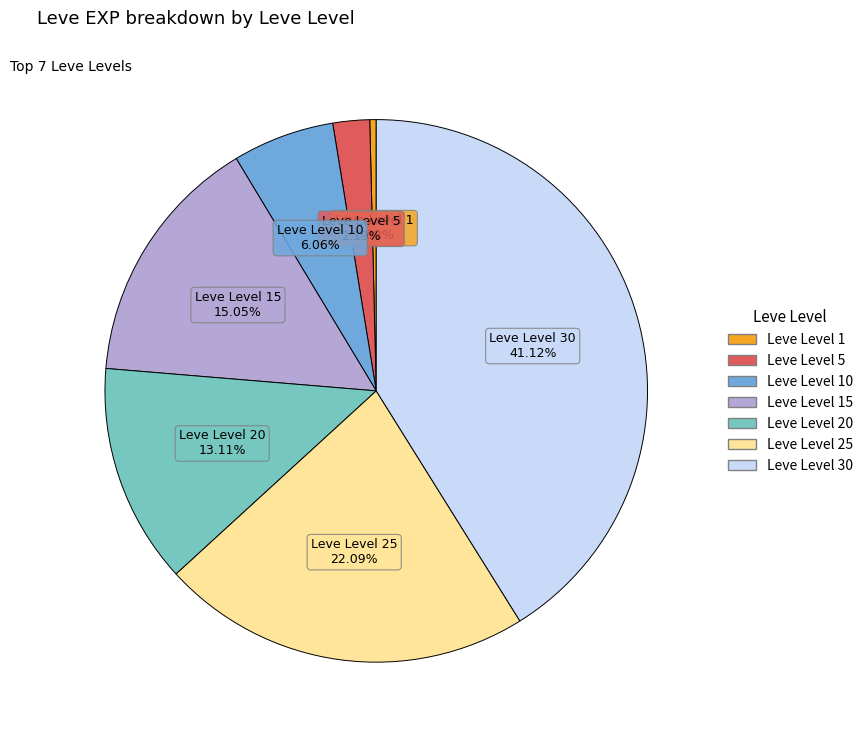

Is there a majority slice in this chart?

No